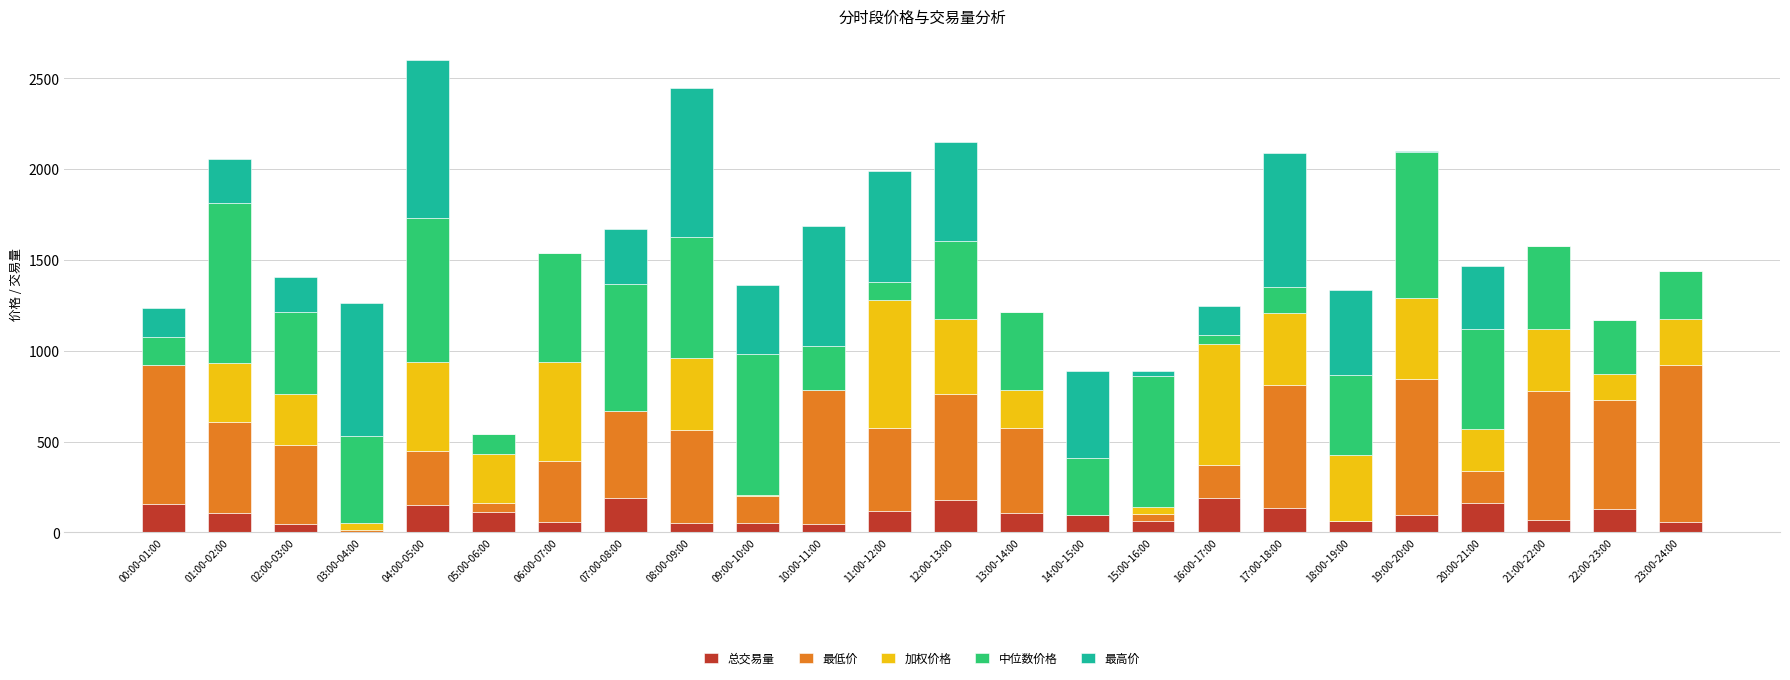

True or false: 总交易量 has a value of 190.2 at 16:00-17:00.

True